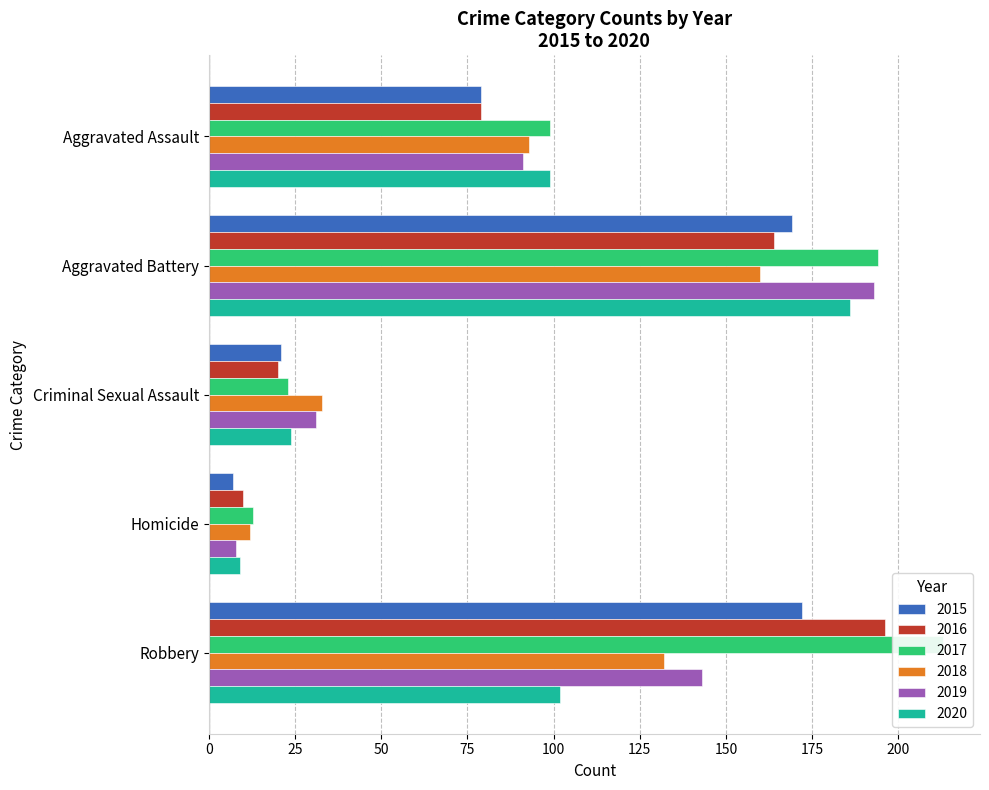

Which category has the lowest value in the 2017 series?

Homicide